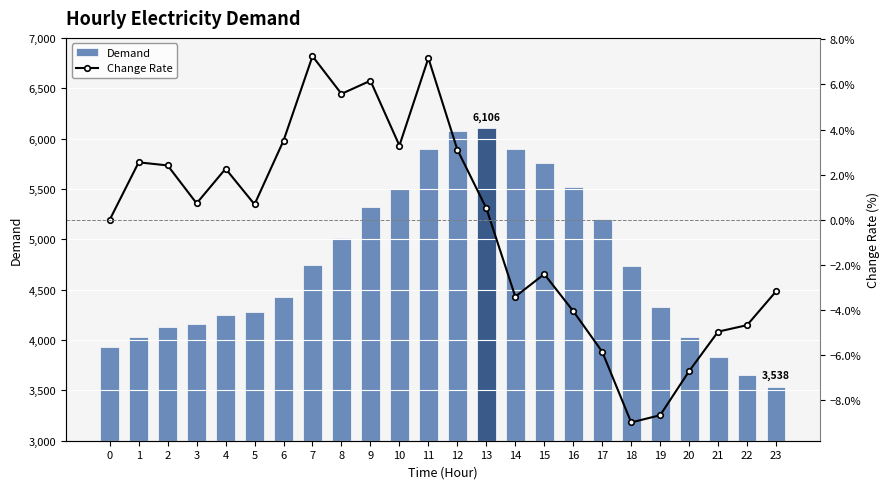

At which category does the chart reach its minimum across all series?

18